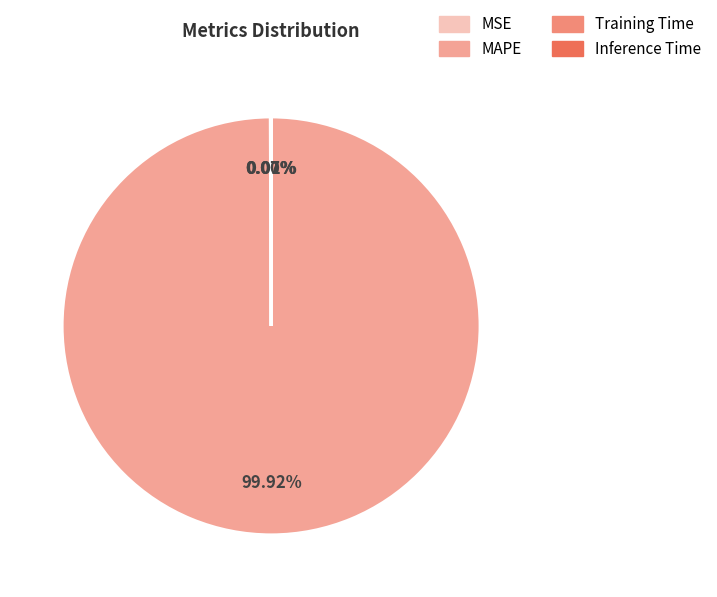

Do Inference Time and Training Time together represent more than half of the pie?

No